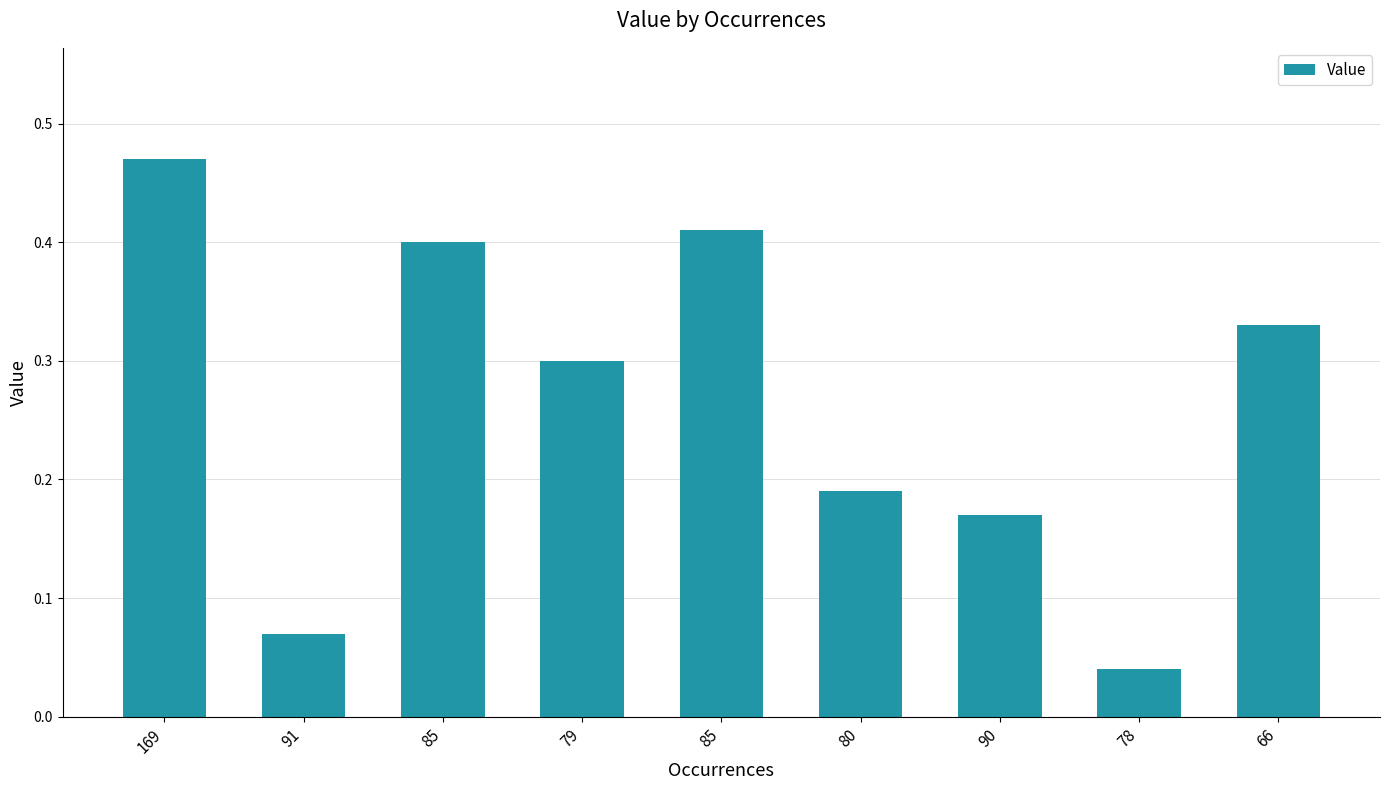

The value at 79 is 0.3. True or false?

True